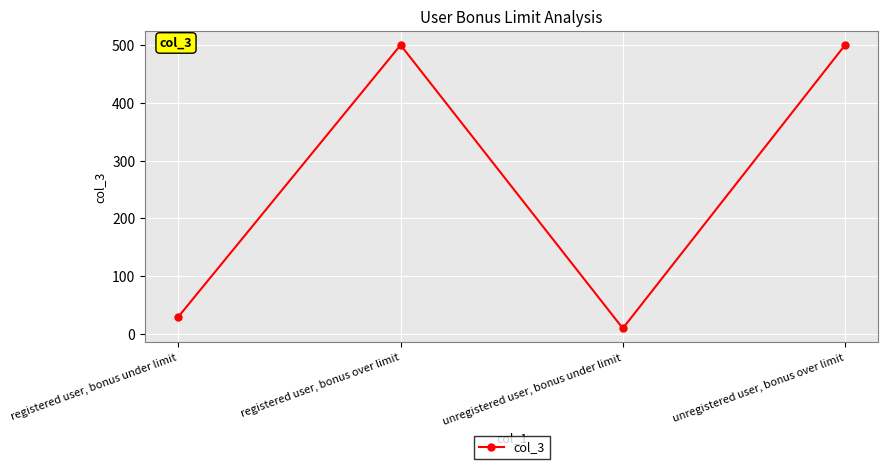

What is the sum of the values at unregistered user, bonus over limit and registered user, bonus over limit?

1000